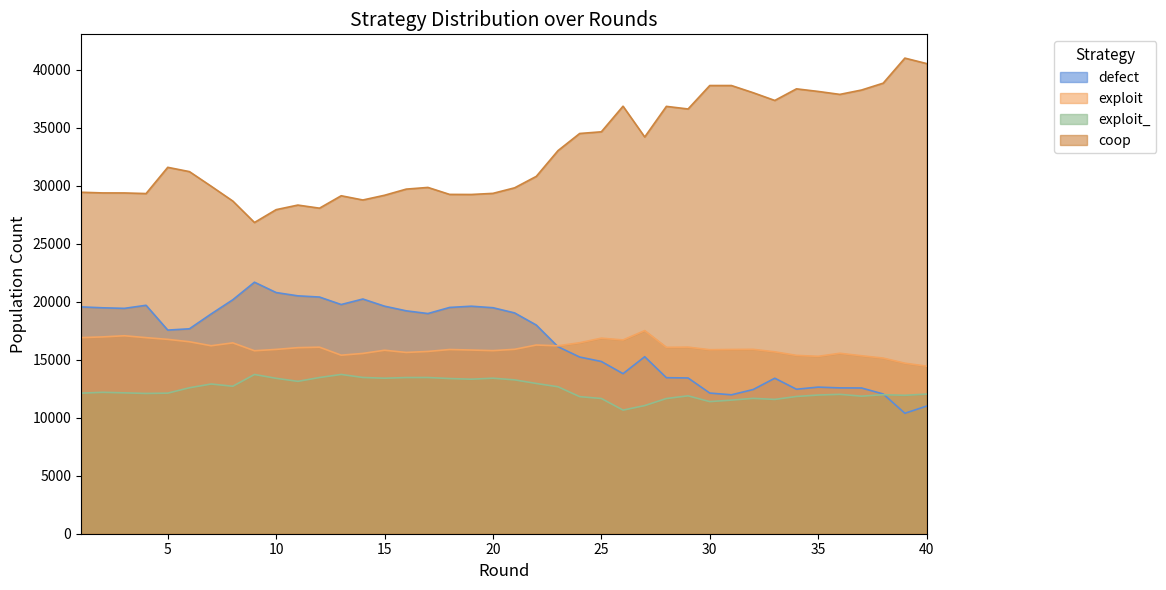

At how many categories does at least one series exceed 27597?

39